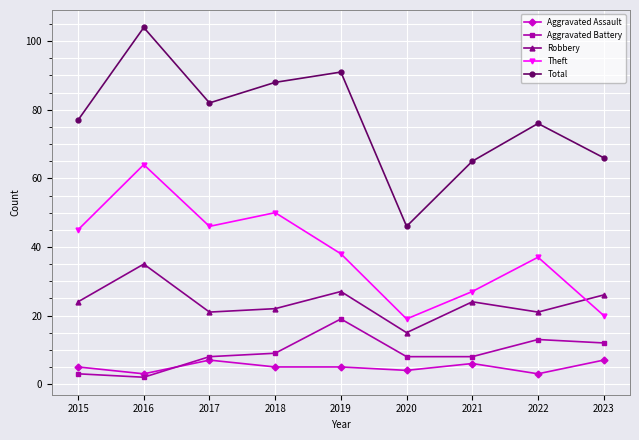

What are all the series names shown in the legend?

Aggravated Assault, Aggravated Battery, Robbery, Theft, Total